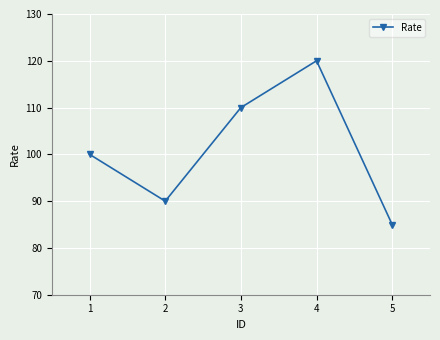

Is this an area chart (filled region under the line)?

No